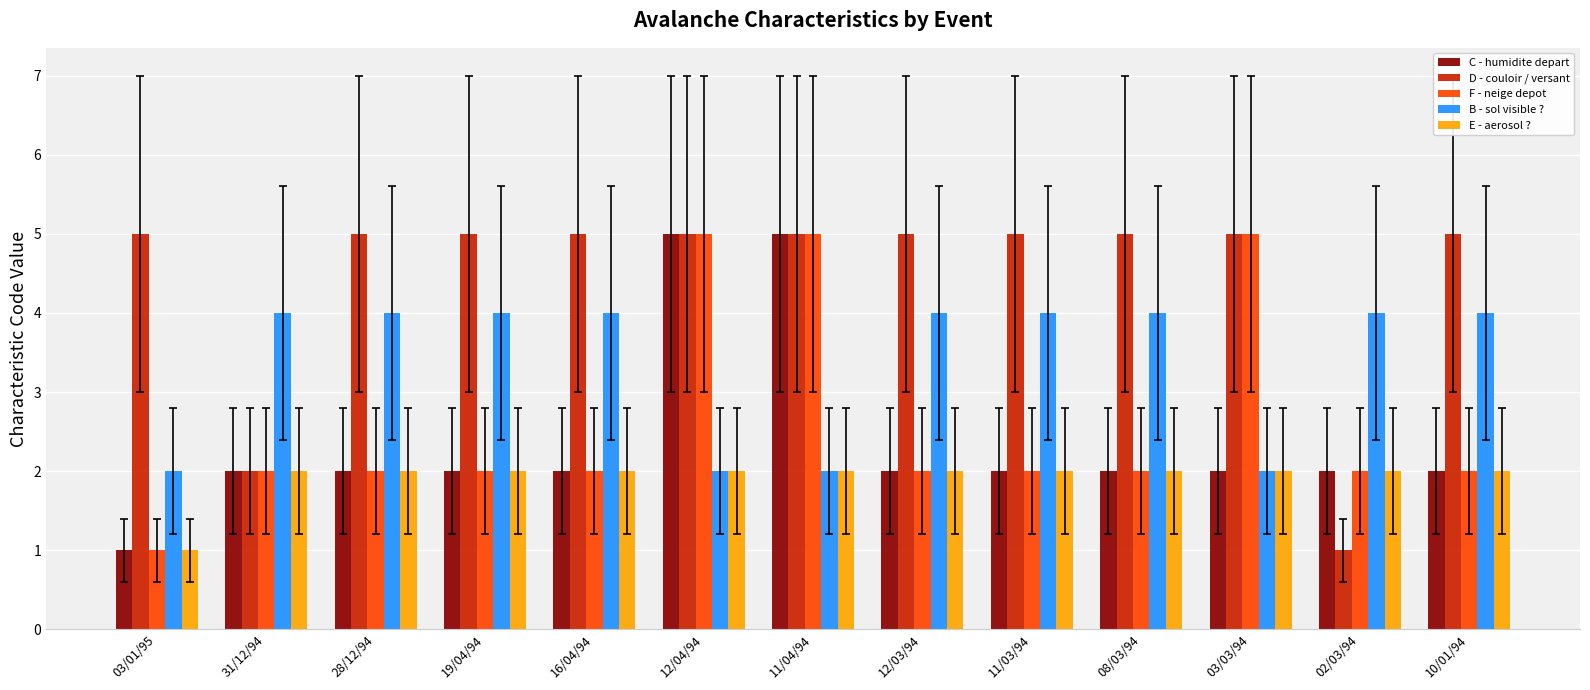

Is it true that E - aerosol ? equals 3 at 12/04/94?

False